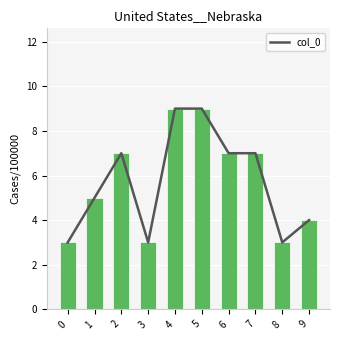

Is it true that the value at 7 is 4?

False